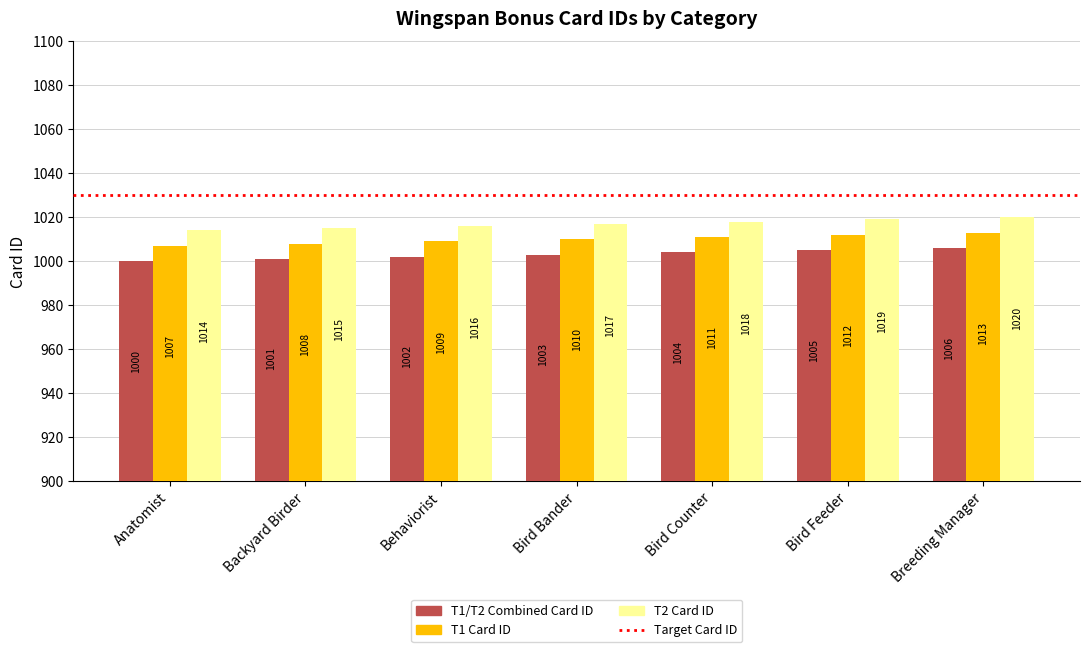

What is the total value across all series at Breeding Manager?

3039